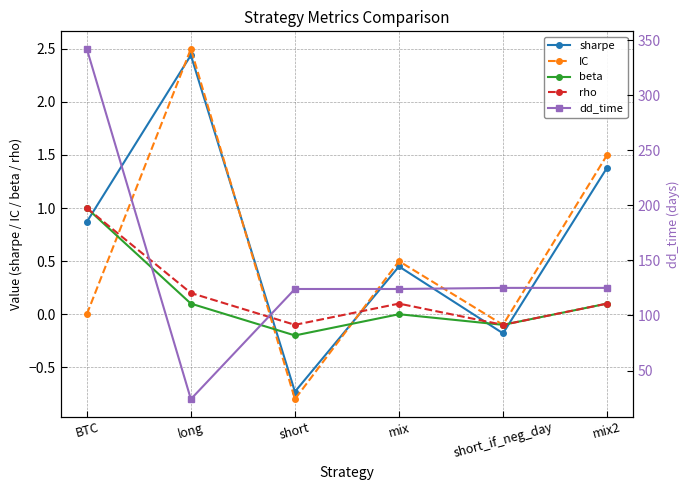

Which series has the largest total across all categories?

dd_time